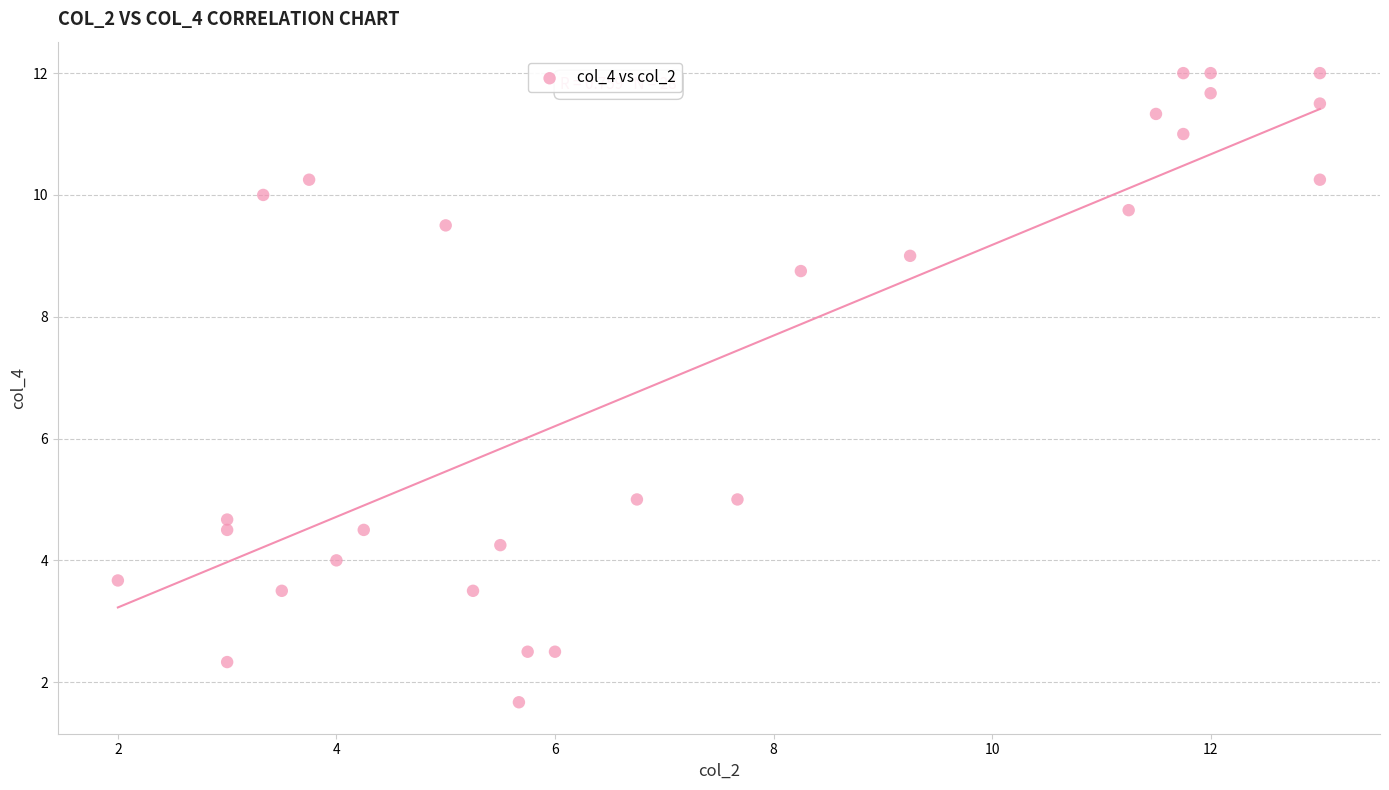

What is the range of Y values (max minus min)?

10.3